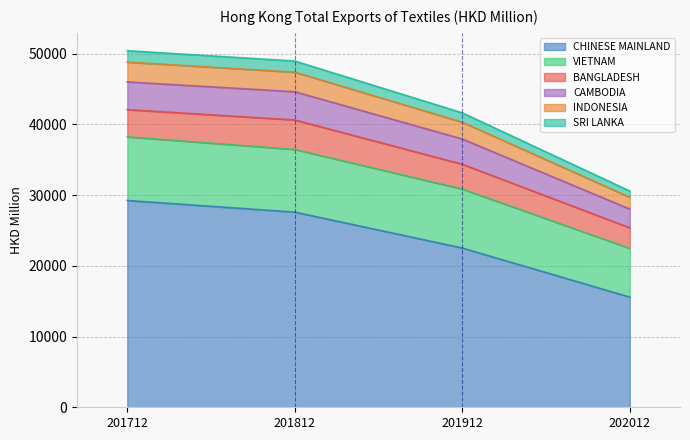

Is it true that CHINESE MAINLAND equals 14286.3 at 201912?

False